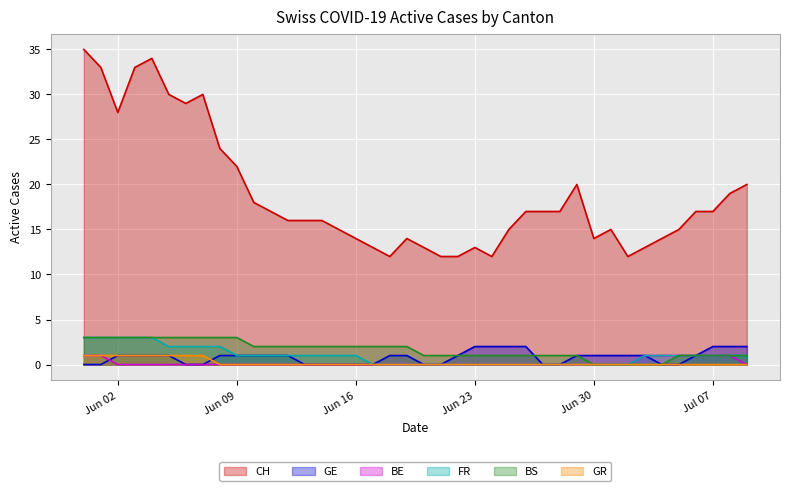

After their last crossing, which series has the higher values: BE or GE?

GE